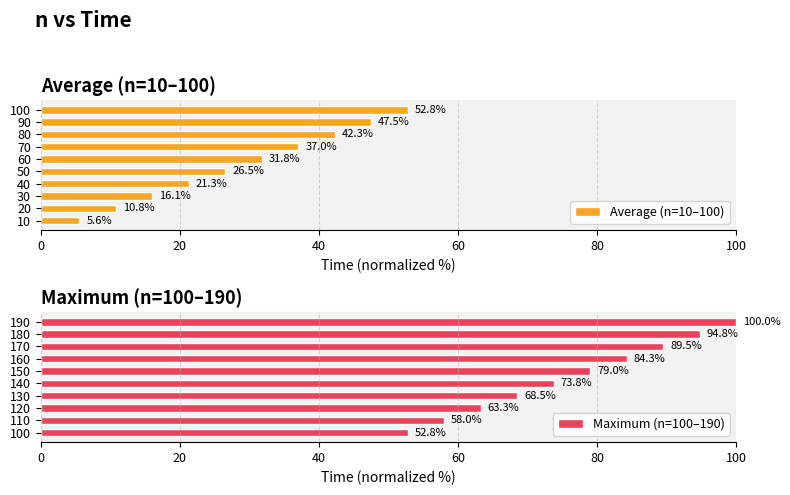

The value of Average (n=10–100) at 30 is 16.1. True or false?

True